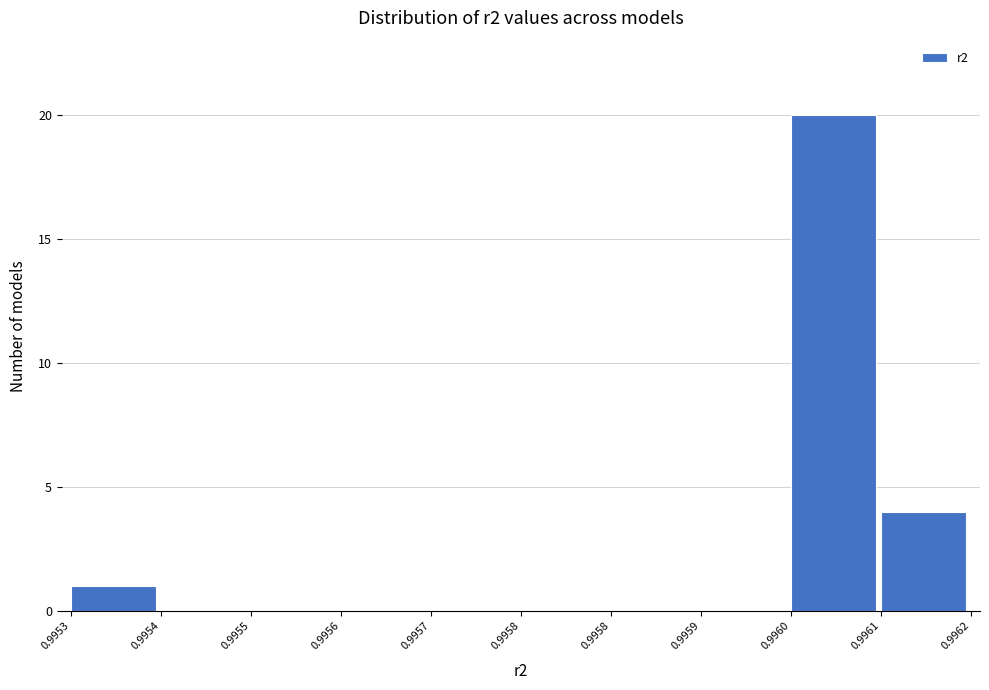

Are the bars horizontal?

No